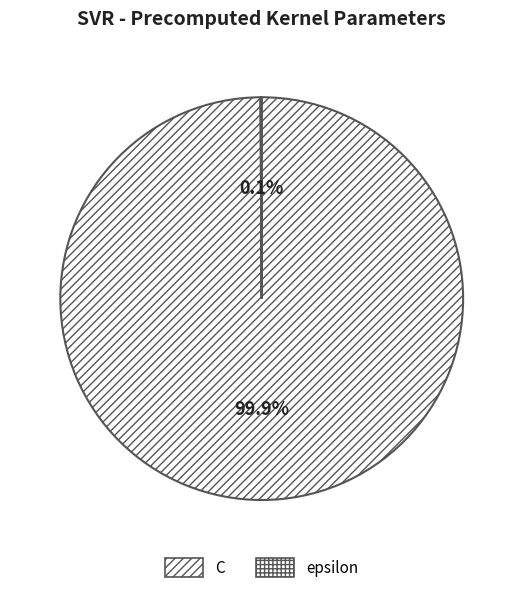

Rank the categories by value from highest to lowest.

C, epsilon